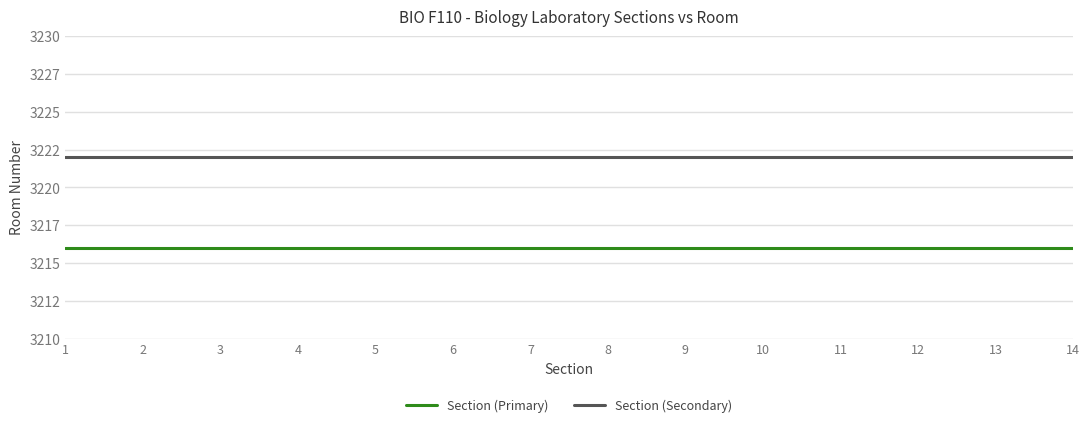

At which category is the sum across all series the highest?

1